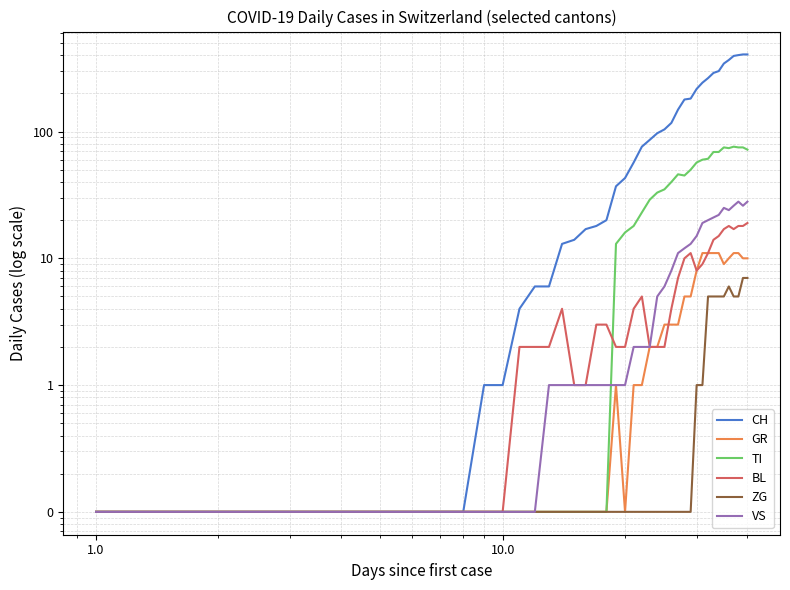

What is the value of the BL point at the 30th from the left?

8.0